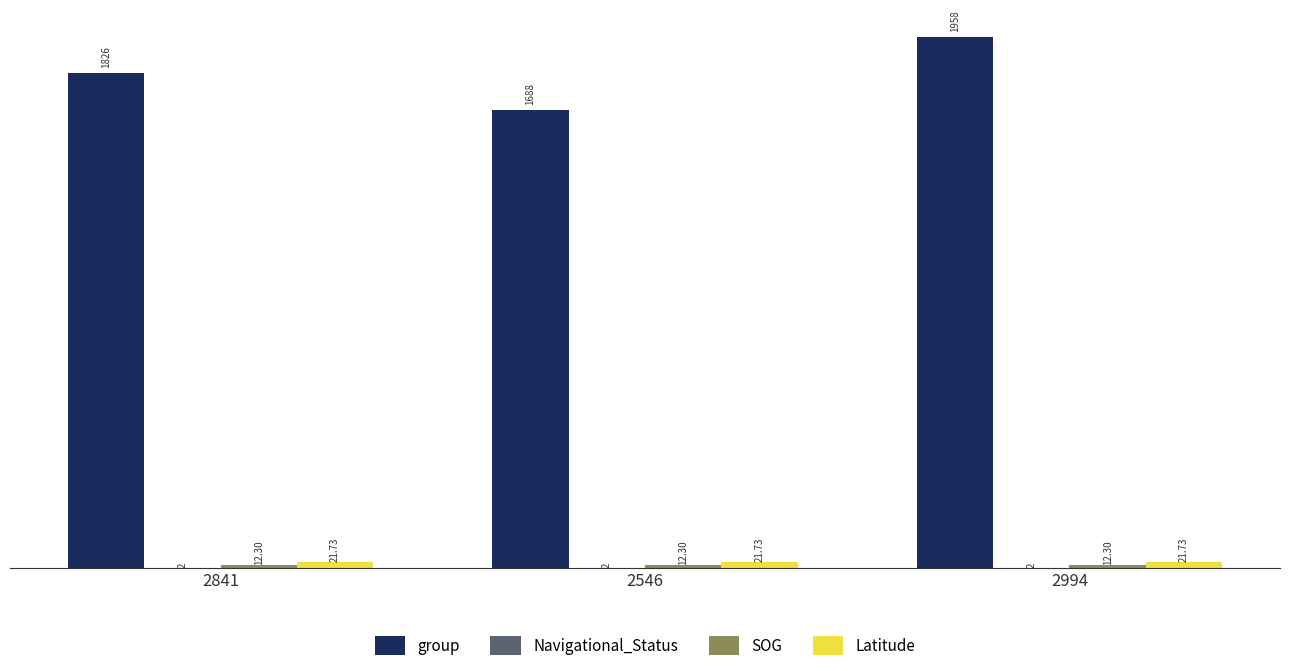

What is the total value across all series at 2841?

1862.0